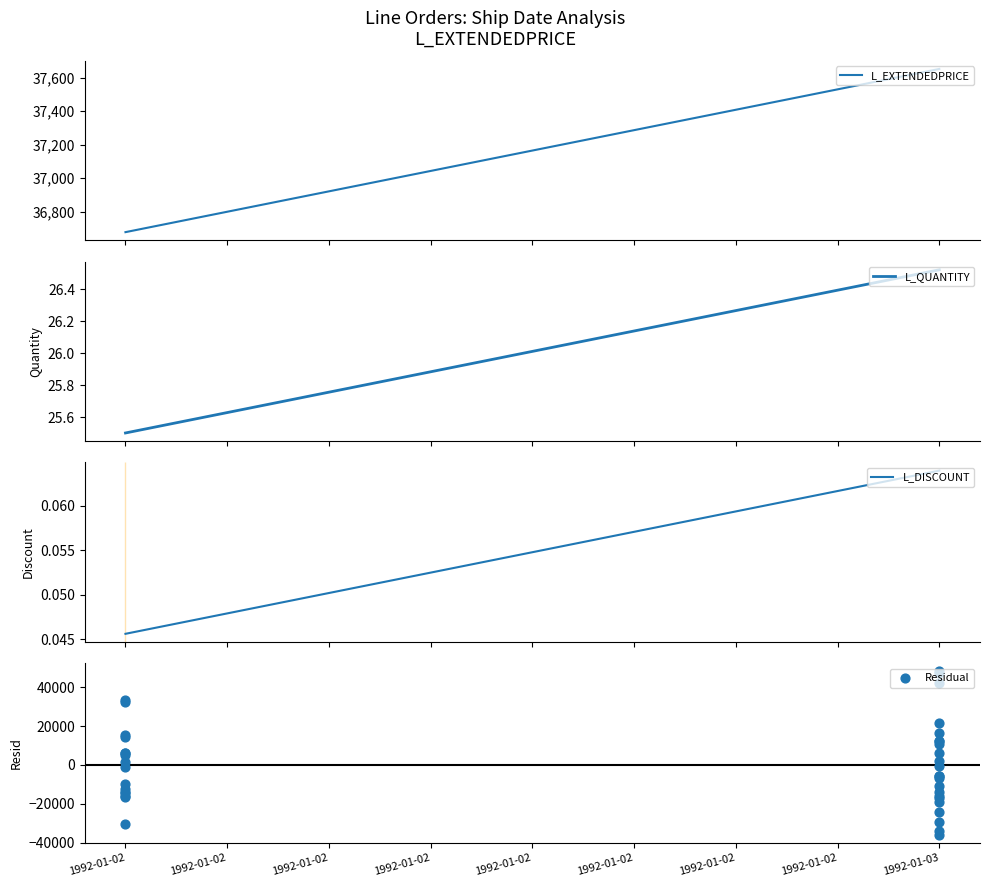

Which series contains the lowest Y value?

L_DISCOUNT